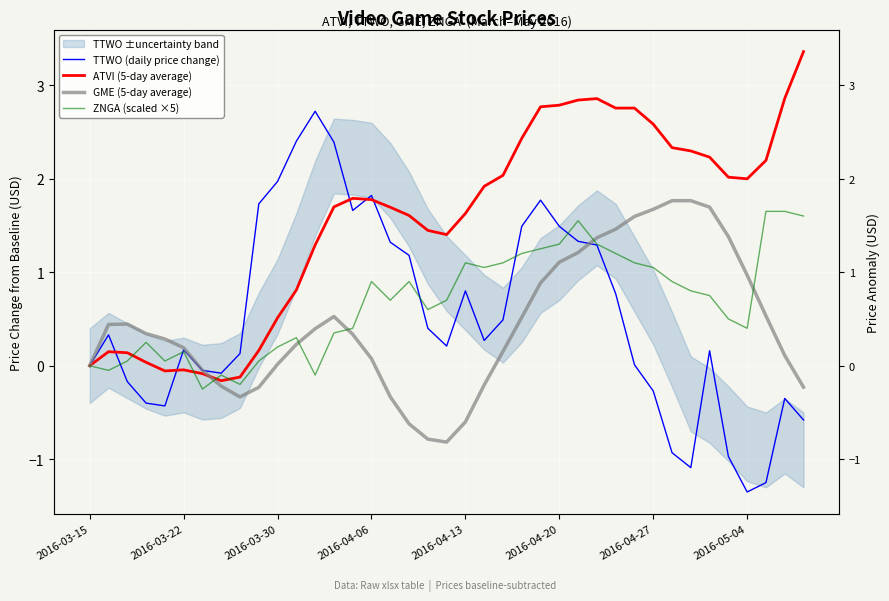

Is it true that TTWO (daily price change) equals 1.2 at 17?

True